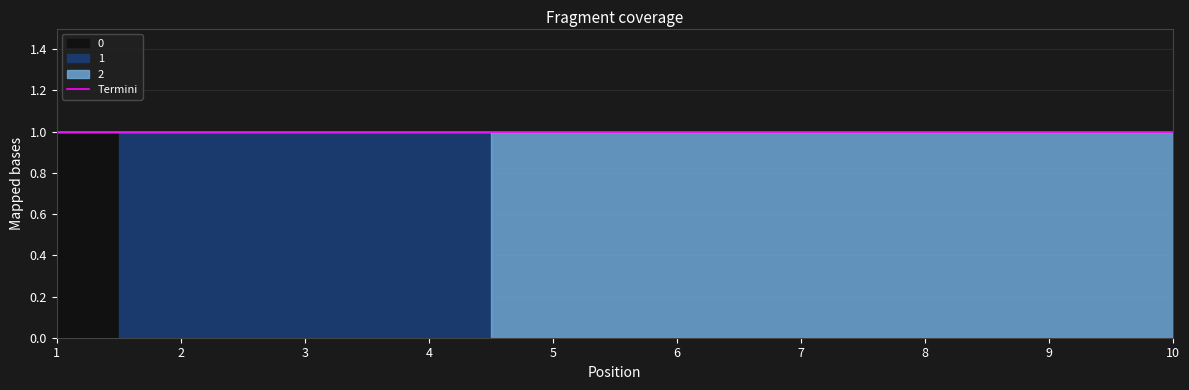

What is the total value across all series at 3?

1